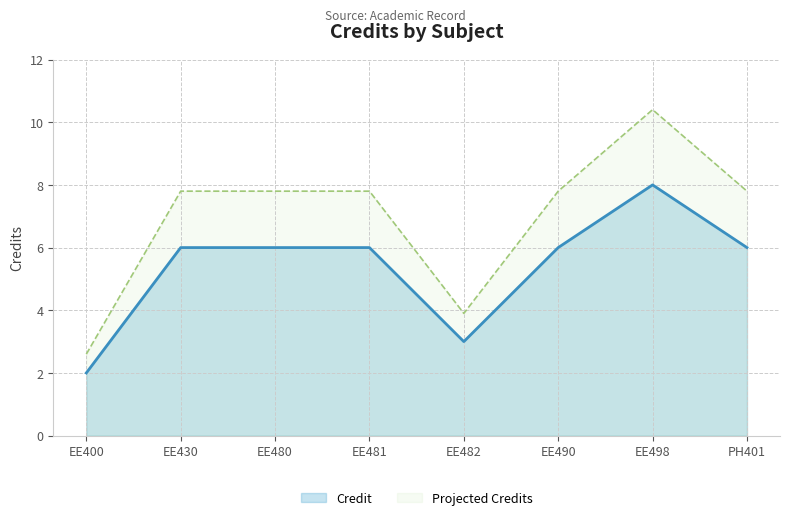

How many lines are shown in the chart?

2